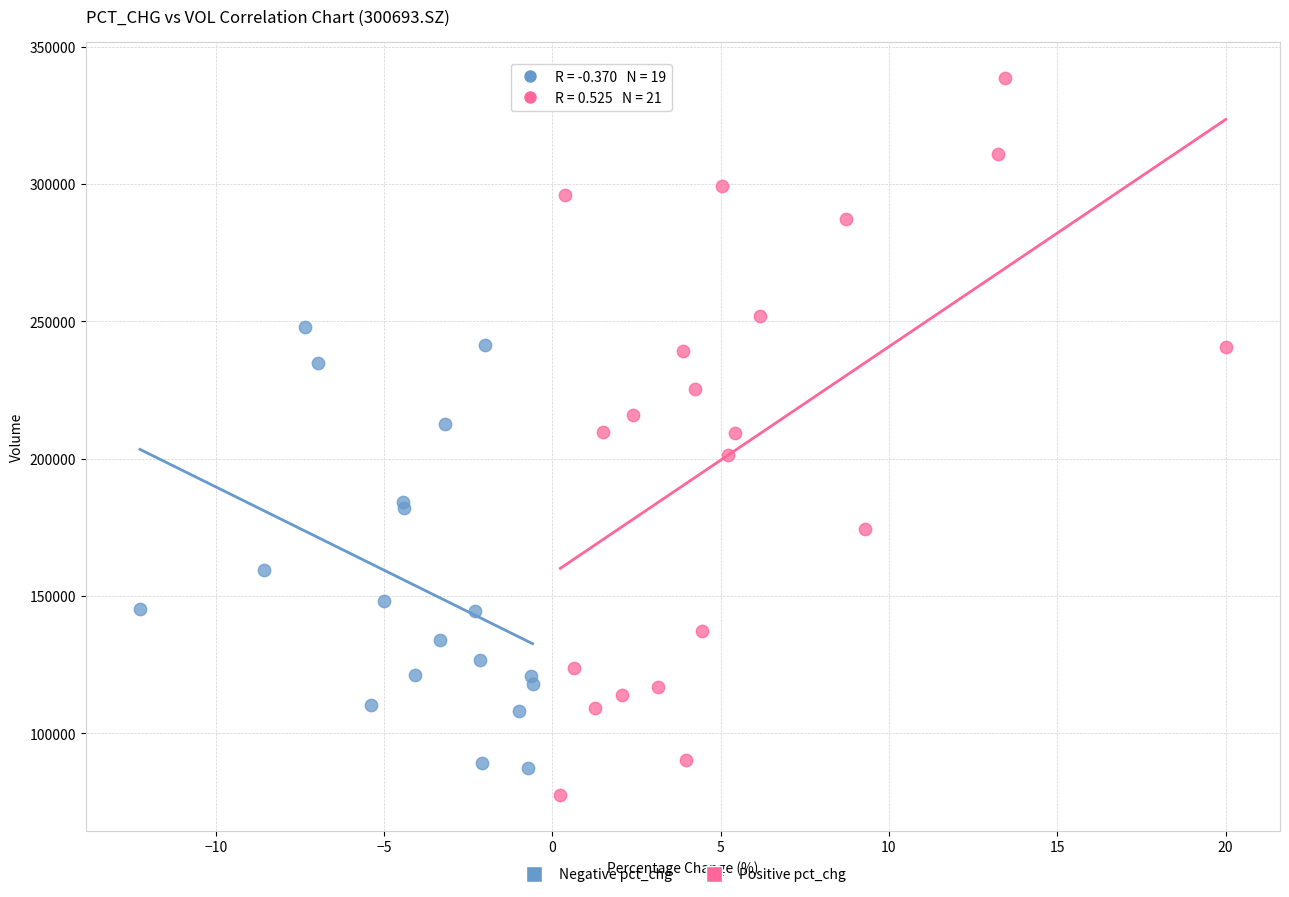

Which series contains the highest Y value?

Positive pct_chg